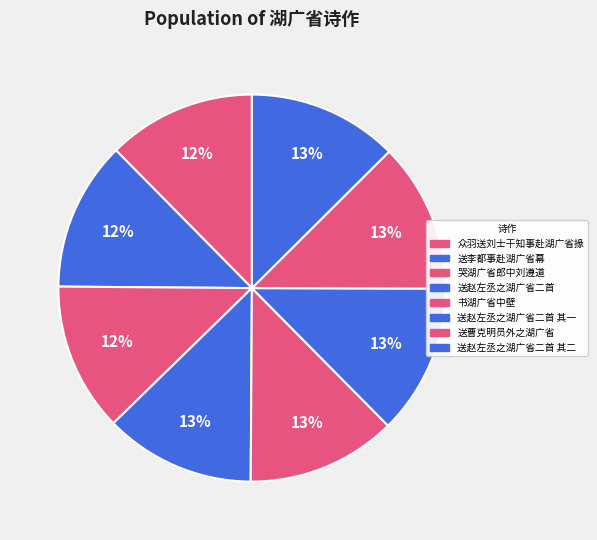

Which slice is the smallest?

众羽送刘士干知事赴湖广省掾